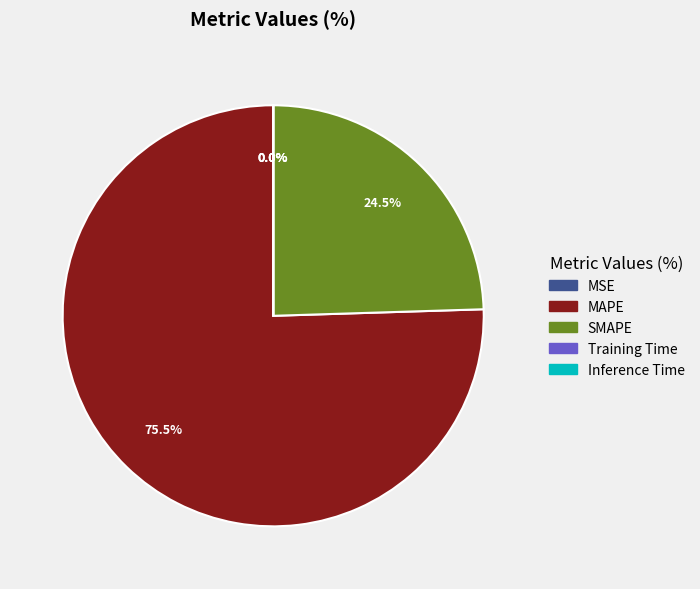

Between MAPE and SMAPE, which is larger?

MAPE